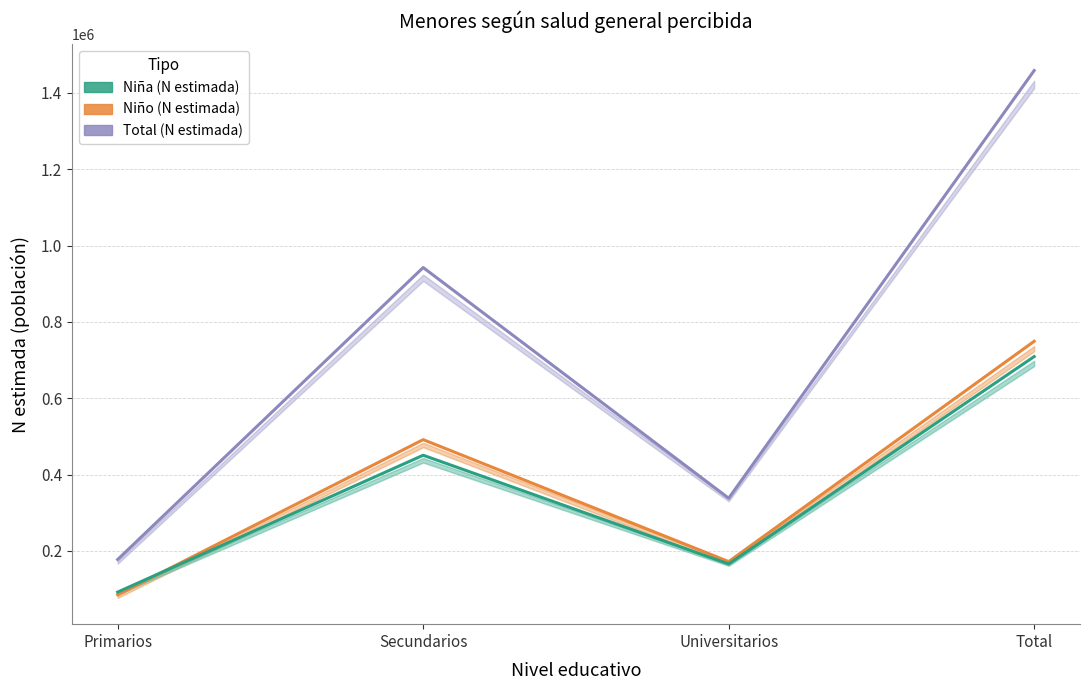

How many series are shown in this chart?

3